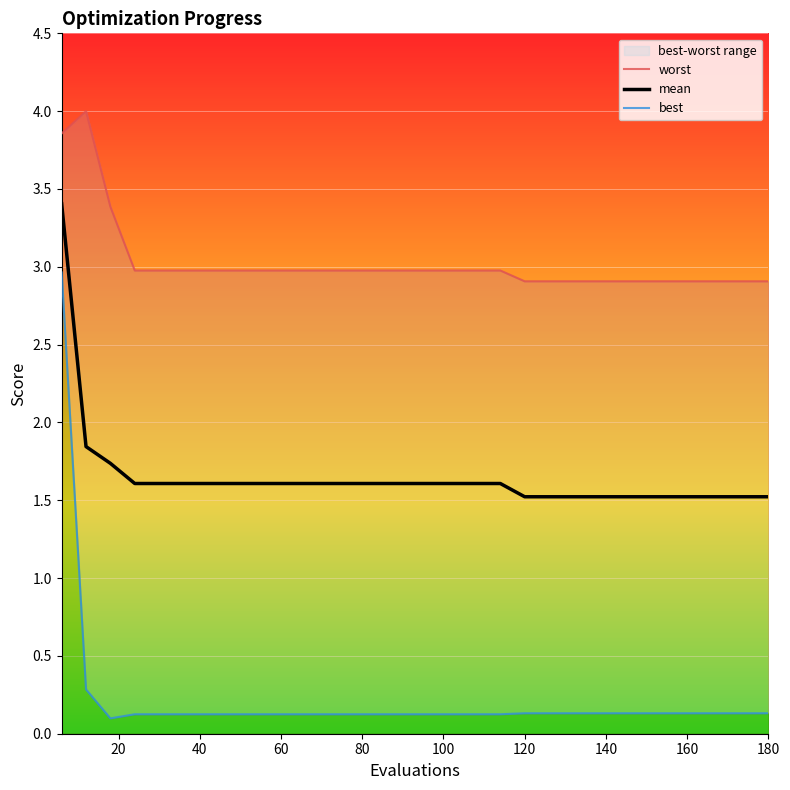

What is the minimum value for mean?

1.5